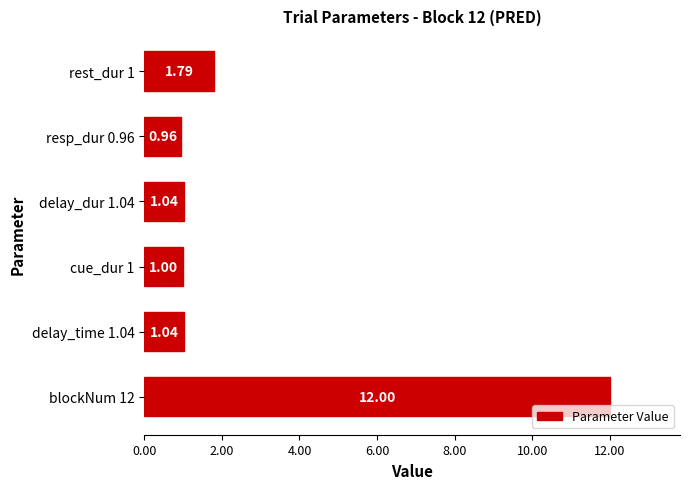

What is the difference between the values at resp_dur 0.96 and rest_dur 1?

0.8